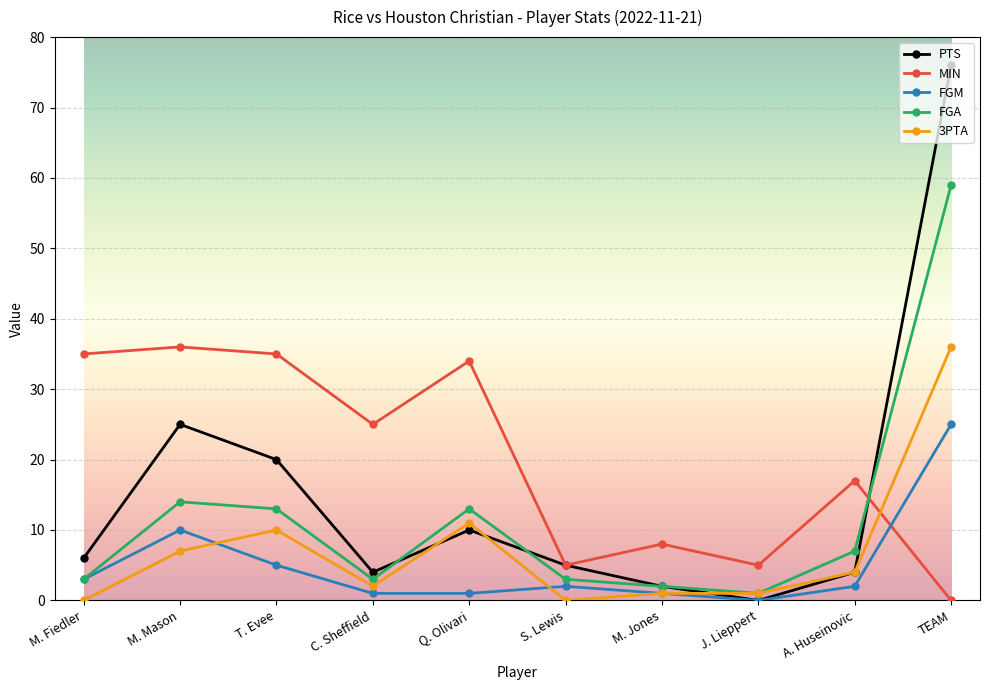

How many data points in MIN are less than 25?

5